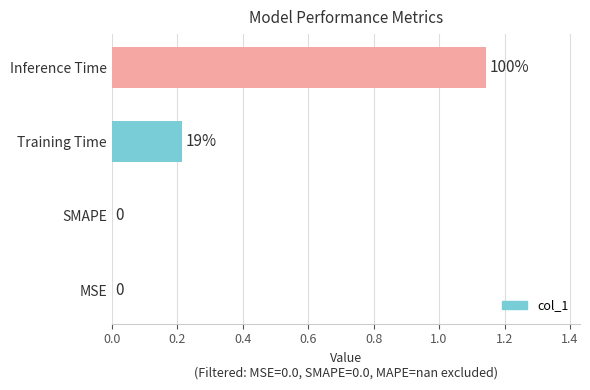

Which category has the highest value across all series?

Inference Time